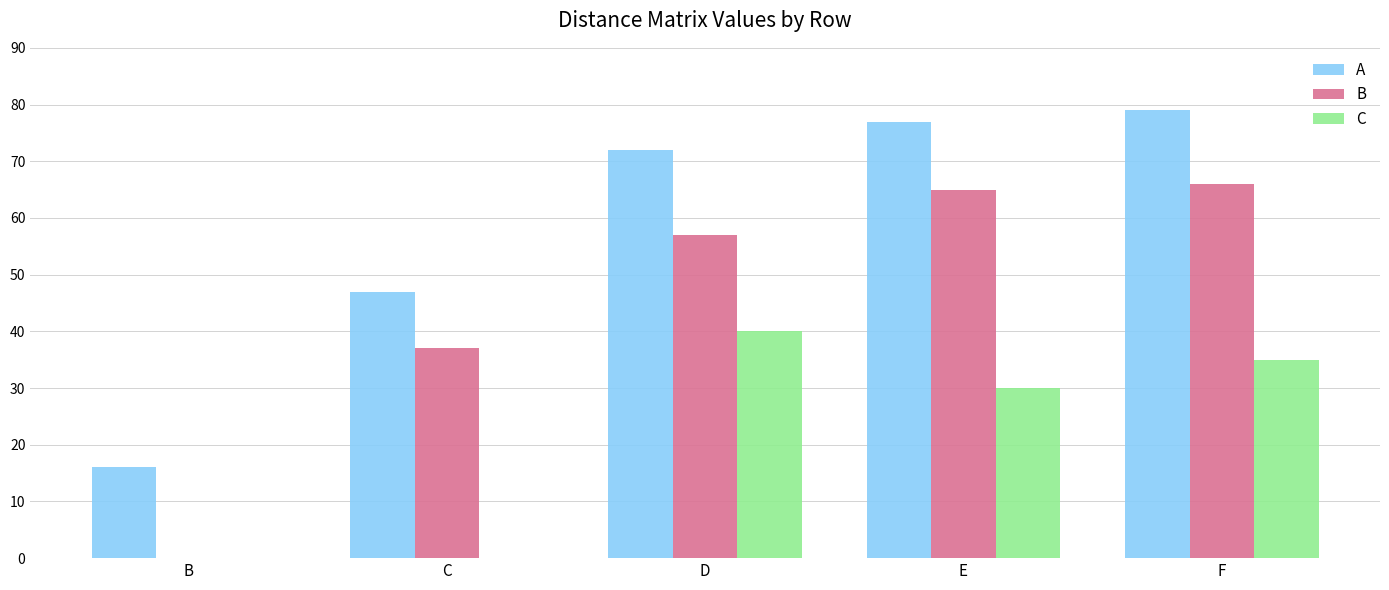

What is the greatest value displayed?

79